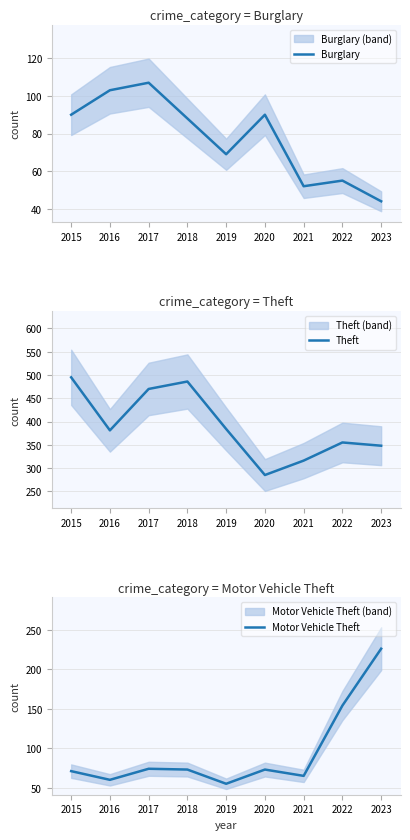

At which label does Burglary reach its minimum?

2023